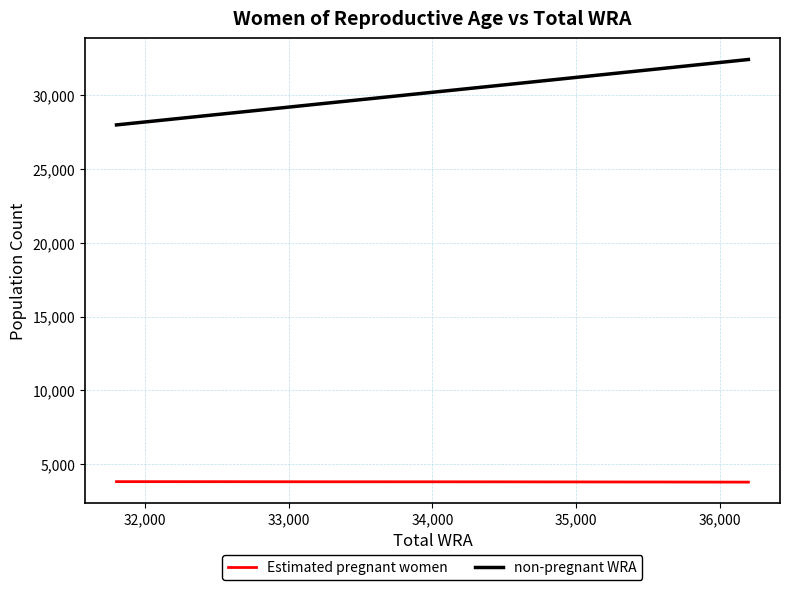

Which series has the largest total across all categories?

non-pregnant WRA